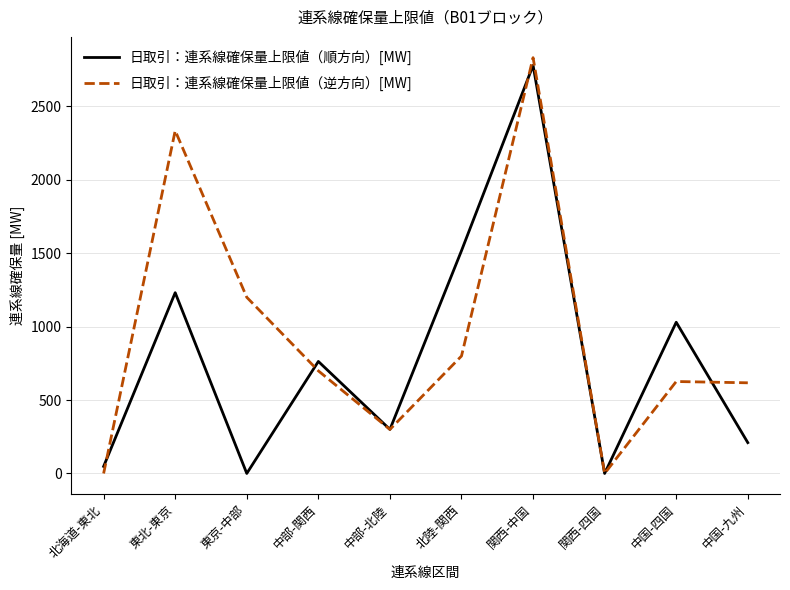

Between 中部-北陸 and 中国-四国, which series saw the biggest shift?

日取引：連系線確保量上限値（順方向）[MW]